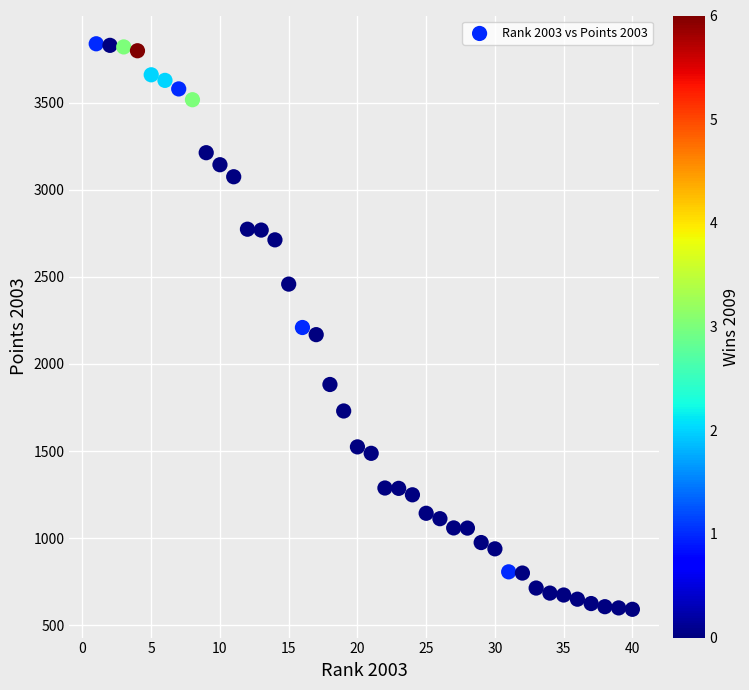

What is the range of X values (max minus min)?

39